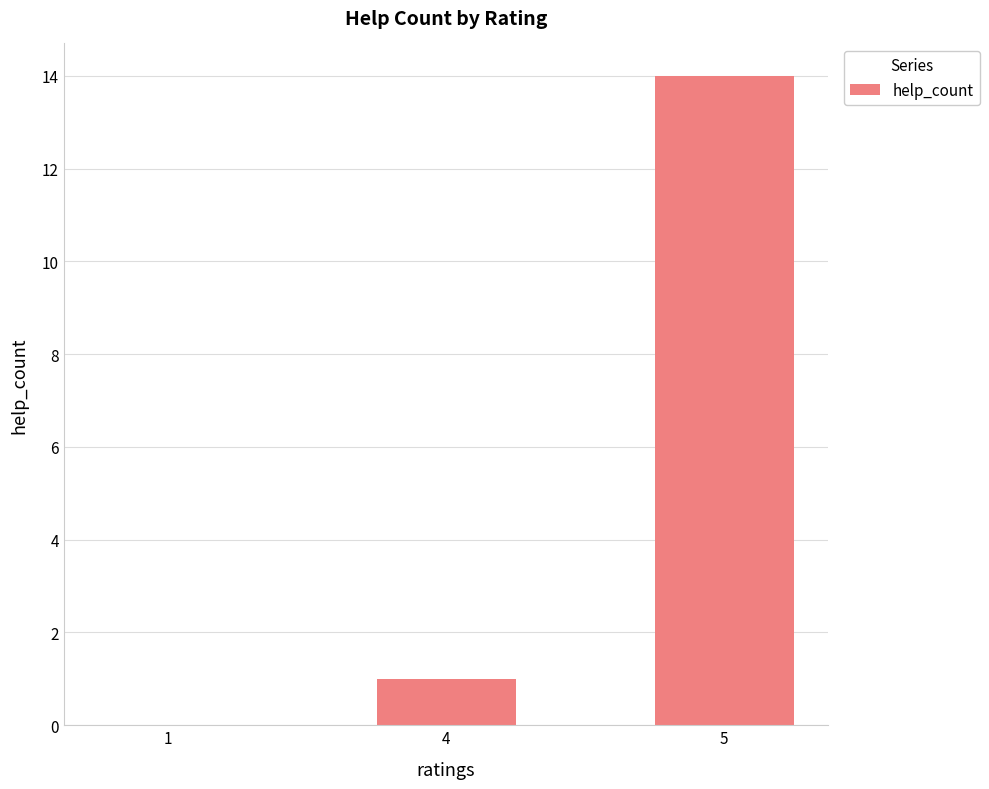

What is the maximum value shown in the chart?

14